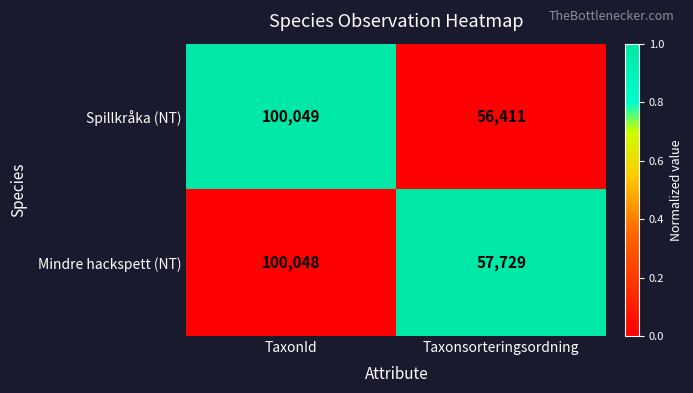

At which category does the chart reach its minimum across all series?

Taxonsorteringsordning